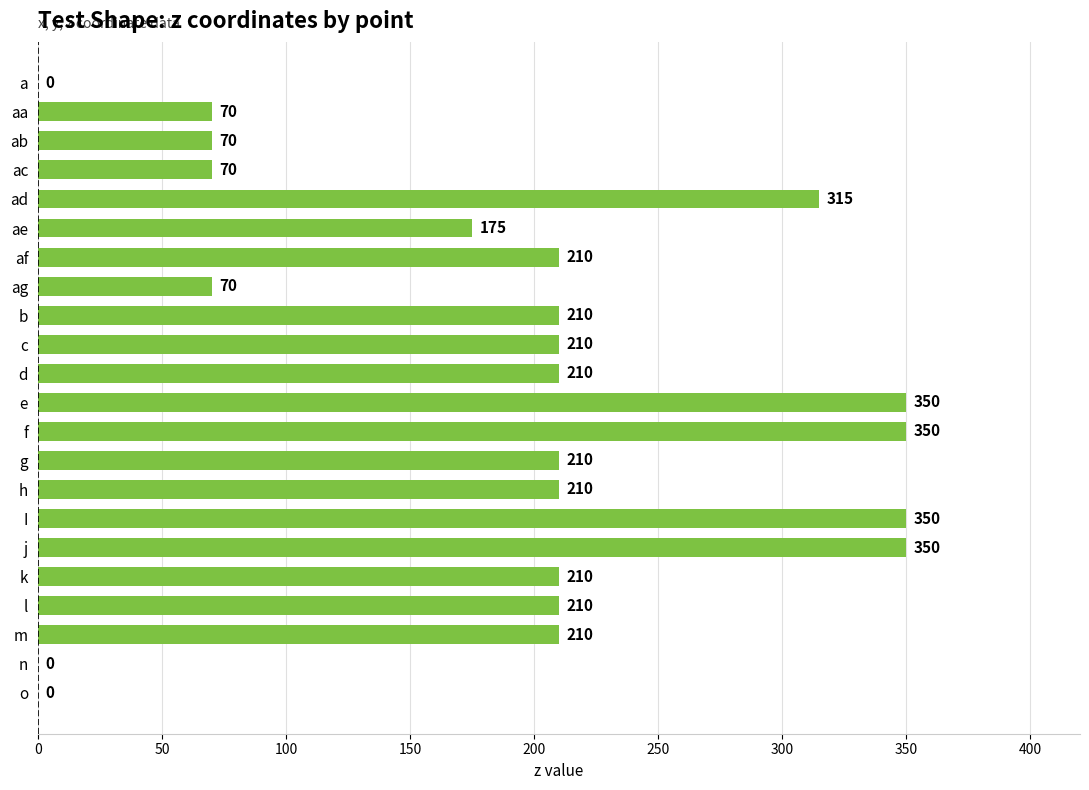

Reading top to bottom, what are all the values shown in this chart?

a=0	aa=70	ab=70	ac=70	ad=315	ae=175	af=210	ag=70	b=210	c=210	d=210	e=350	f=350	g=210	h=210	I=350	j=350	k=210	l=210	m=210	n=0	o=0